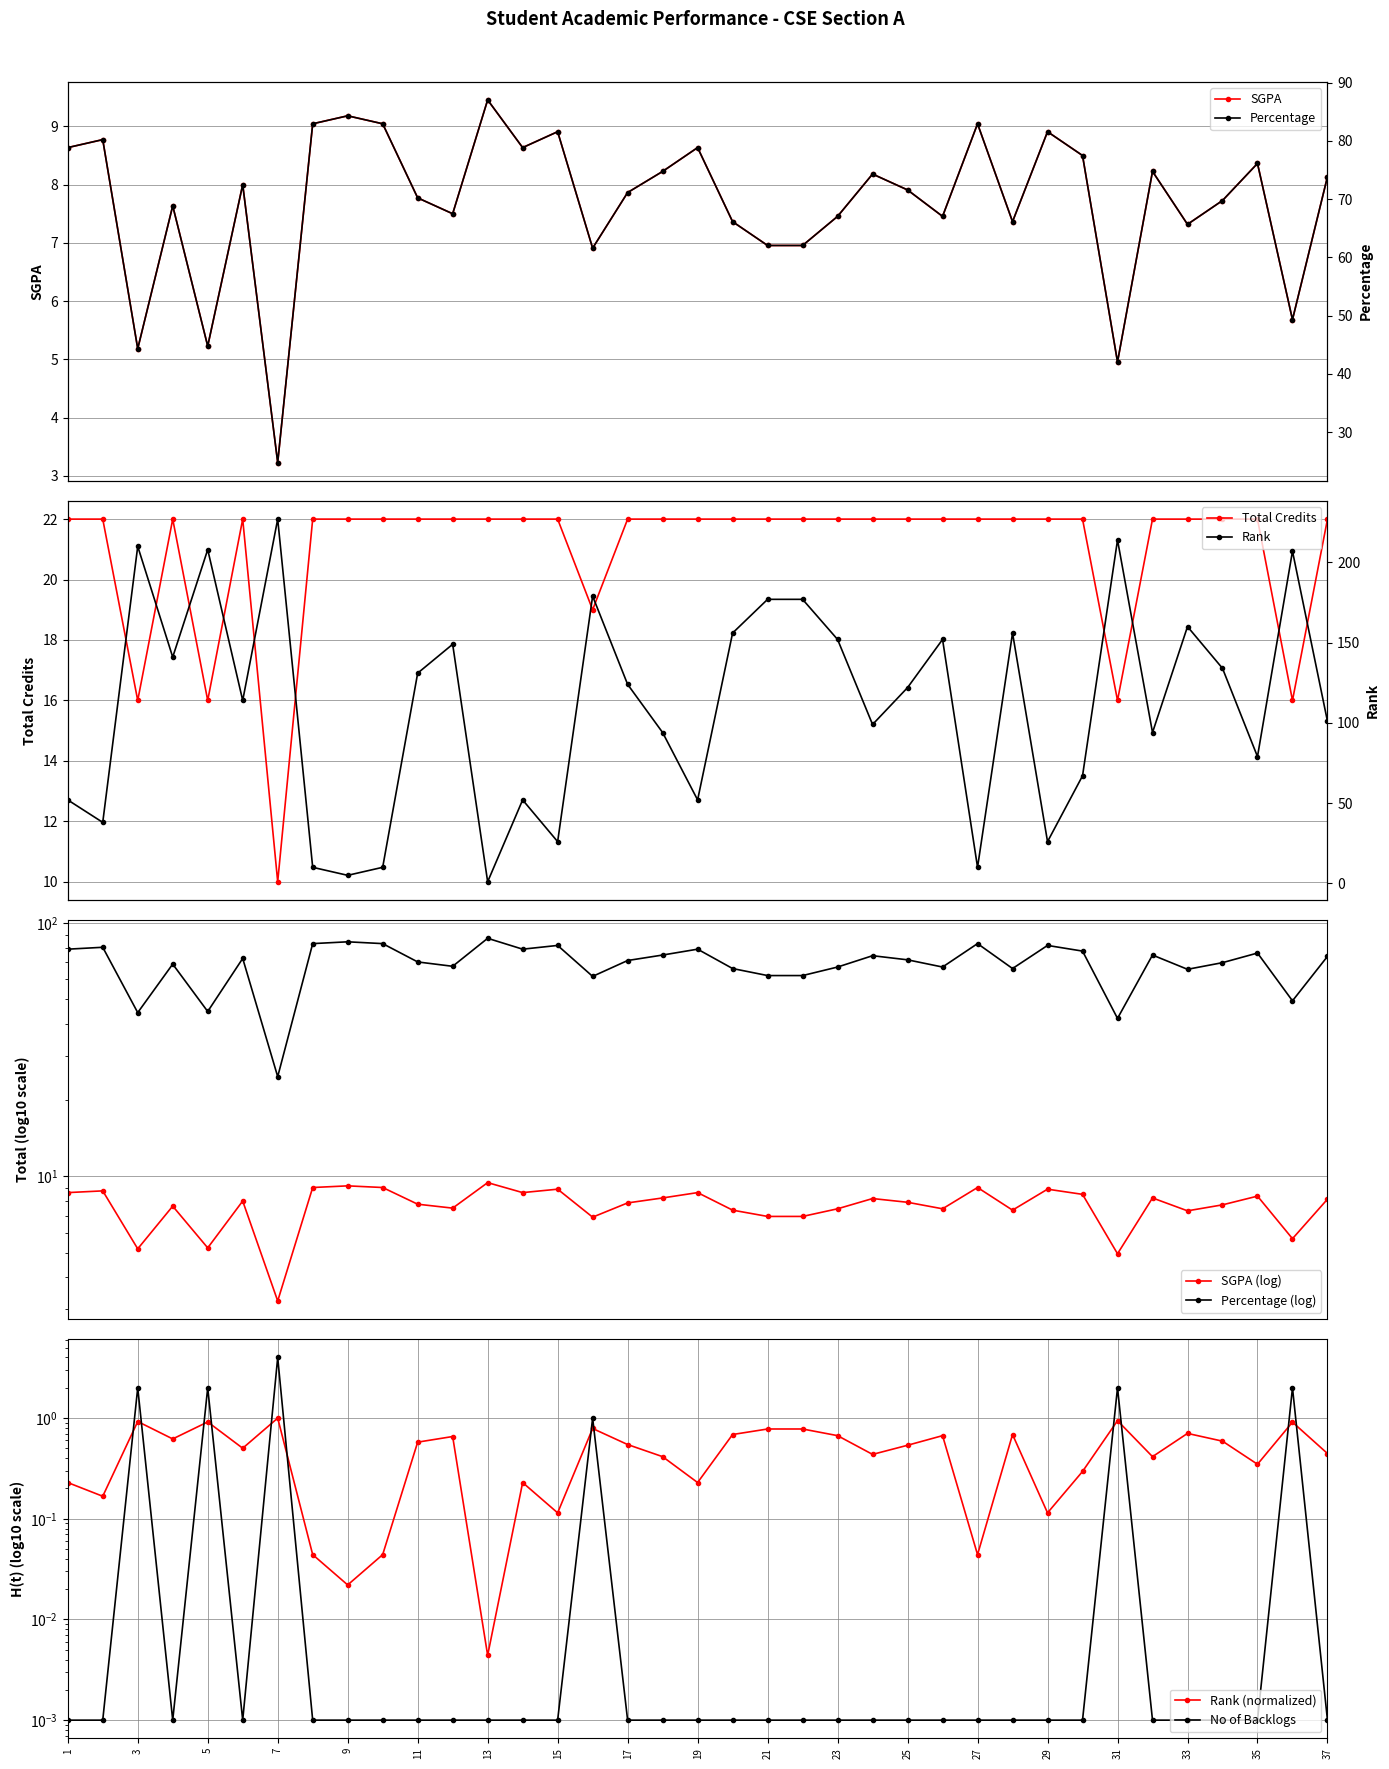

Is this an area chart (filled region under the line)?

No